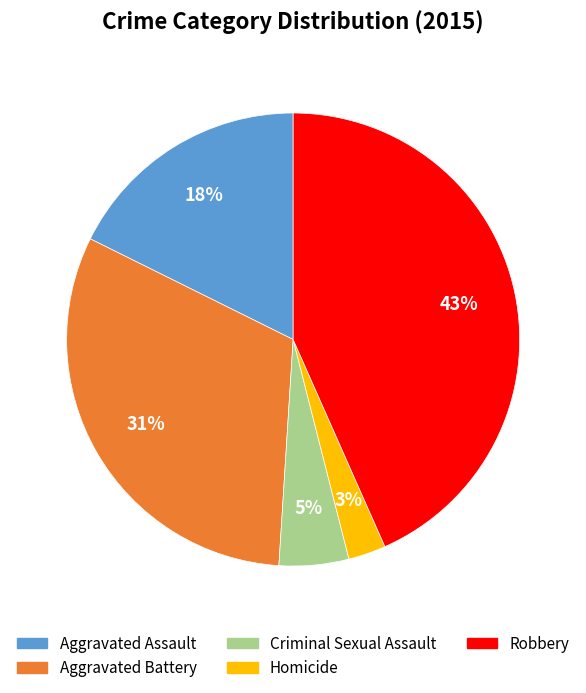

Is it true that Robbery is 55% of the pie?

False